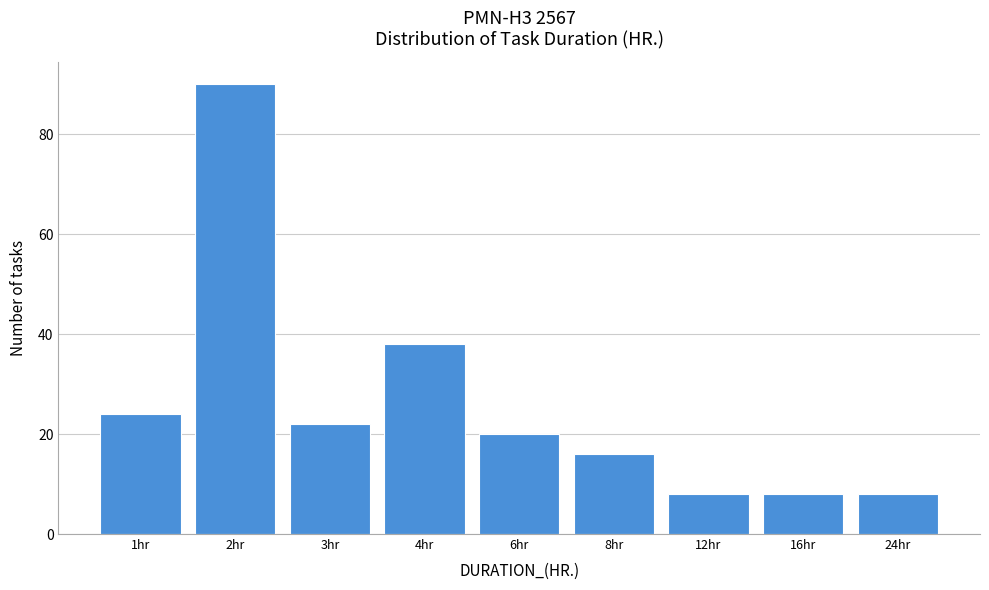

Reading left to right, list all the values displayed in this chart.

1hr=24	2hr=90	3hr=22	4hr=38	6hr=20	8hr=16	12hr=8	16hr=8	24hr=8